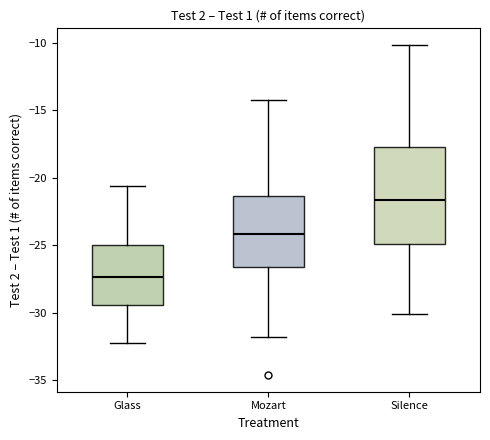

Reading left to right, read every box against the y-axis: the position of its median line, the range the box covers, and the ends of its whiskers. The values are not printed on the chart, so give them approximately, as read against the axis.

Glass: median -27.5, box -29.5 to -25.0, whiskers -32.5 to -20.5
Mozart: median -24.0, box -26.5 to -21.5, whiskers -32.0 to -14.0
Silence: median -21.5, box -25.0 to -17.5, whiskers -30.0 to -10.0